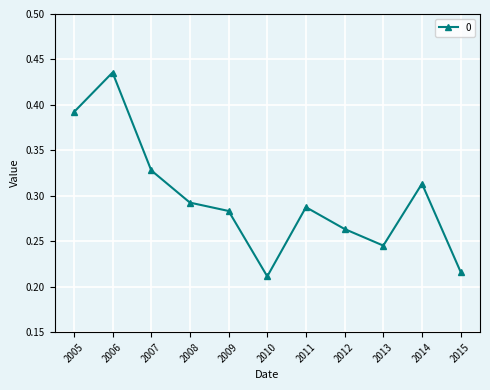

List the labels in order of value, largest first.

2006, 2005, 2007, 2014, 2008, 2011, 2009, 2012, 2013, 2015, 2010